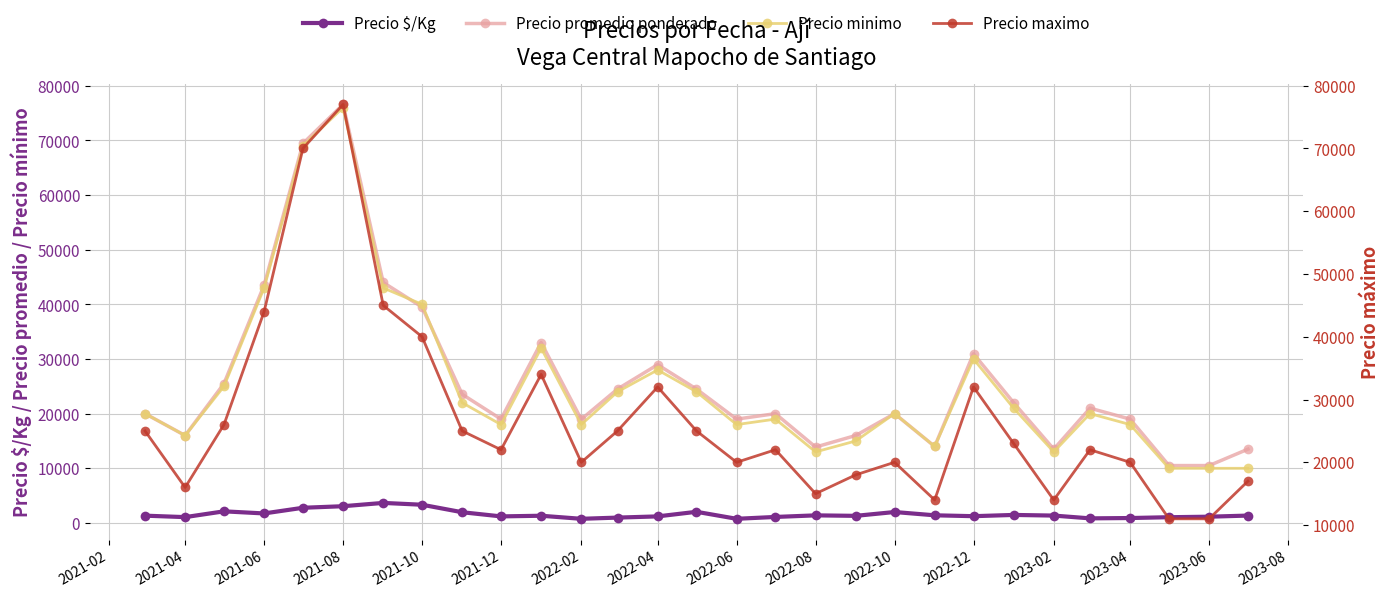

What is the lowest value of the Precio $/Kg series?

758